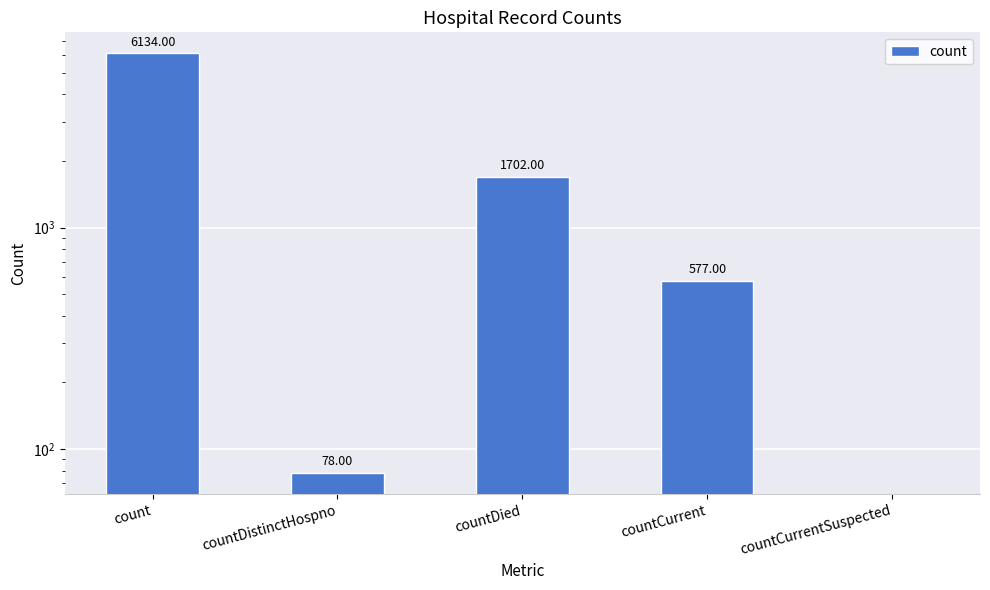

What is the label of the 4th bar from the right?

countDistinctHospno